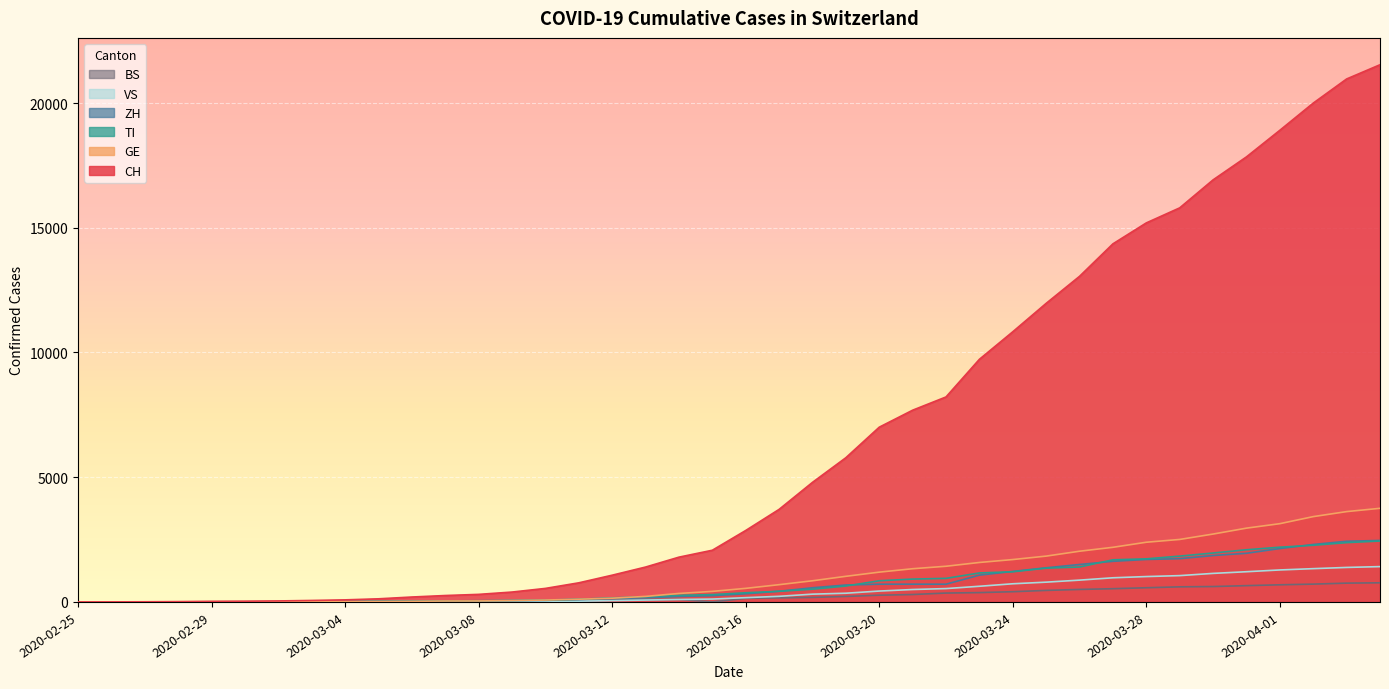

What is the sum of the ZH values at 2020-03-16 and 2020-02-25?

326